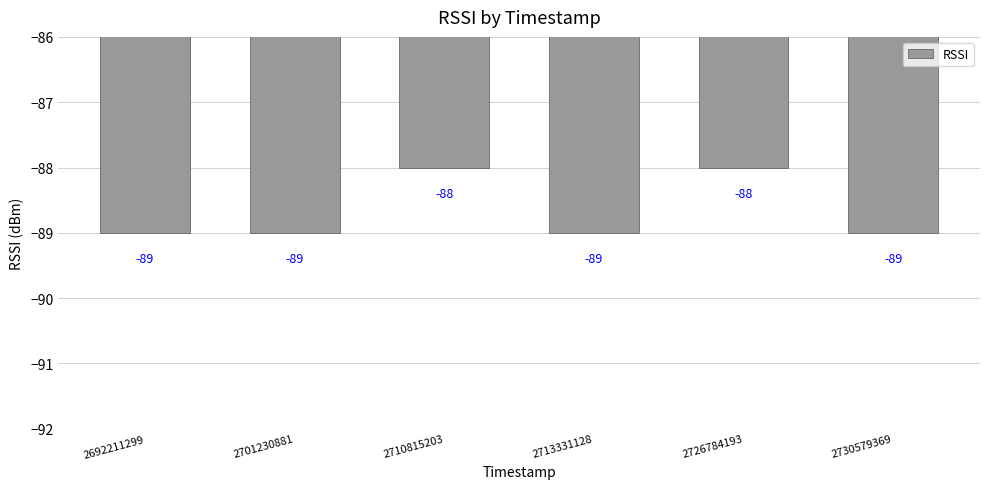

What is the difference between the maximum and minimum values?

1